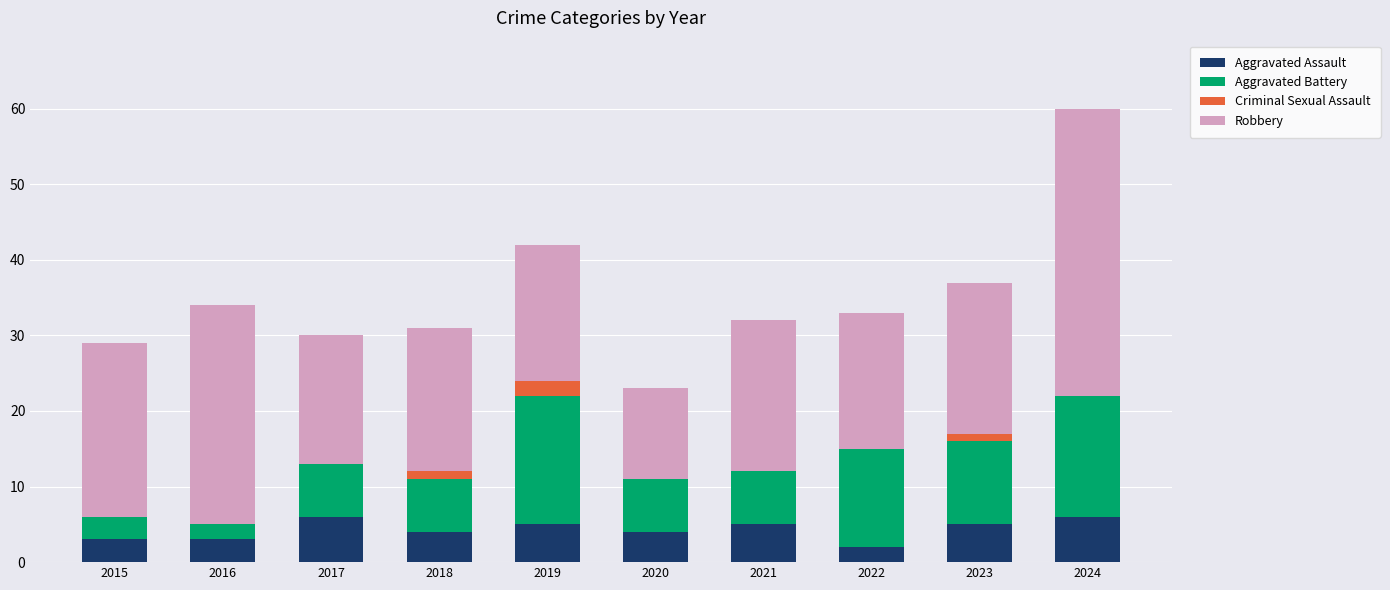

The value of Aggravated Assault at 2017 is 6. True or false?

True